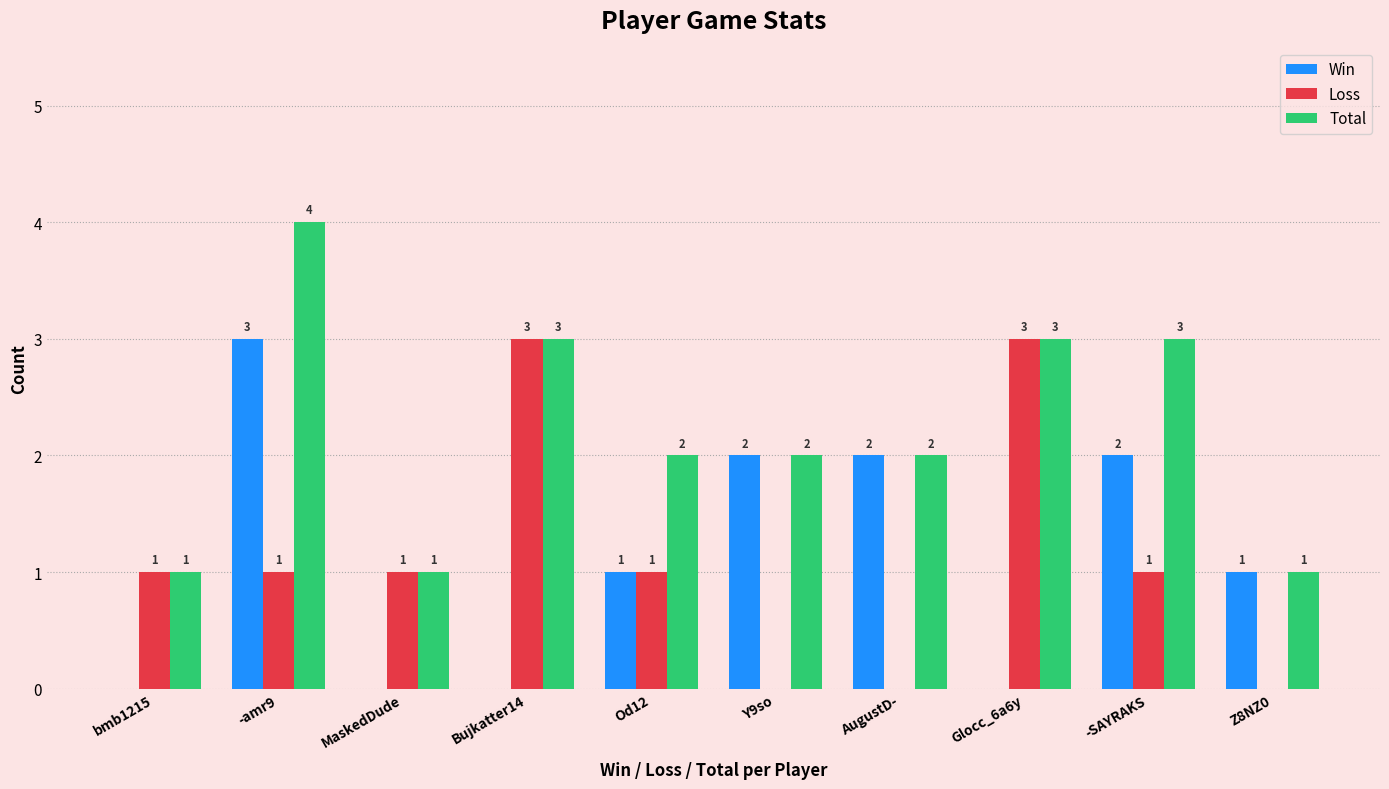

At which category is the sum across all series the highest?

-amr9